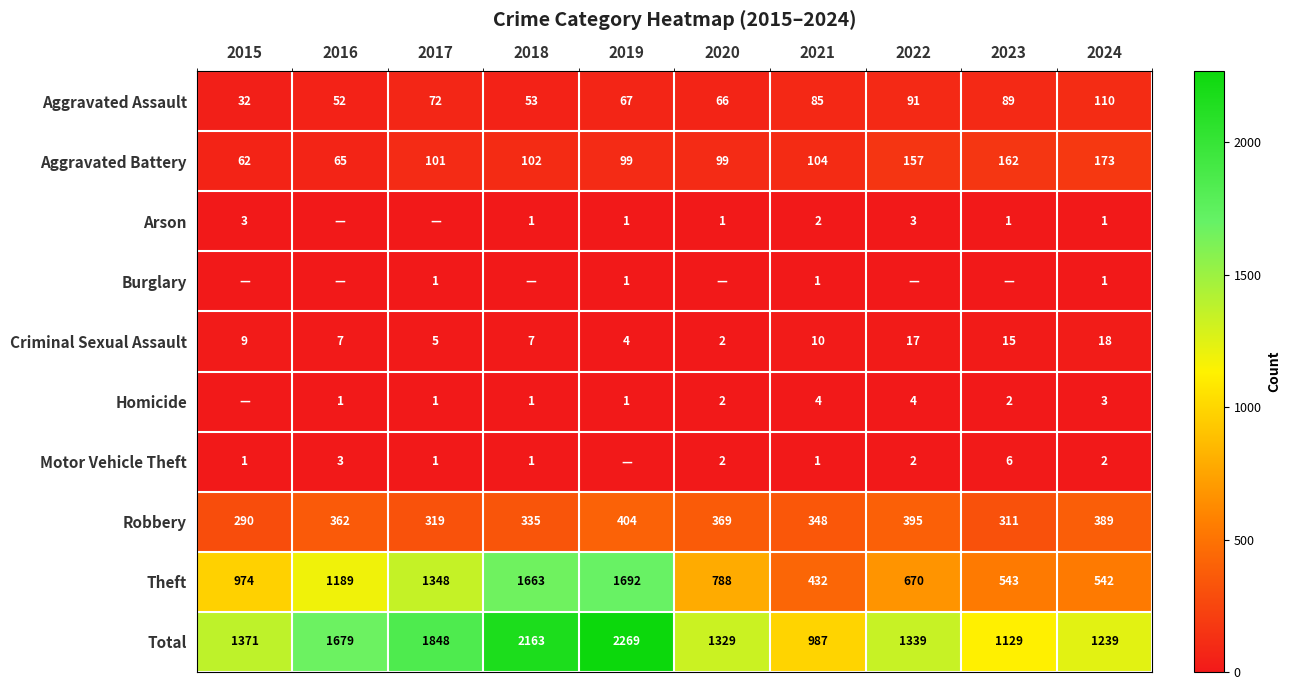

The value of Aggravated Assault at 2023 is 89. True or false?

True